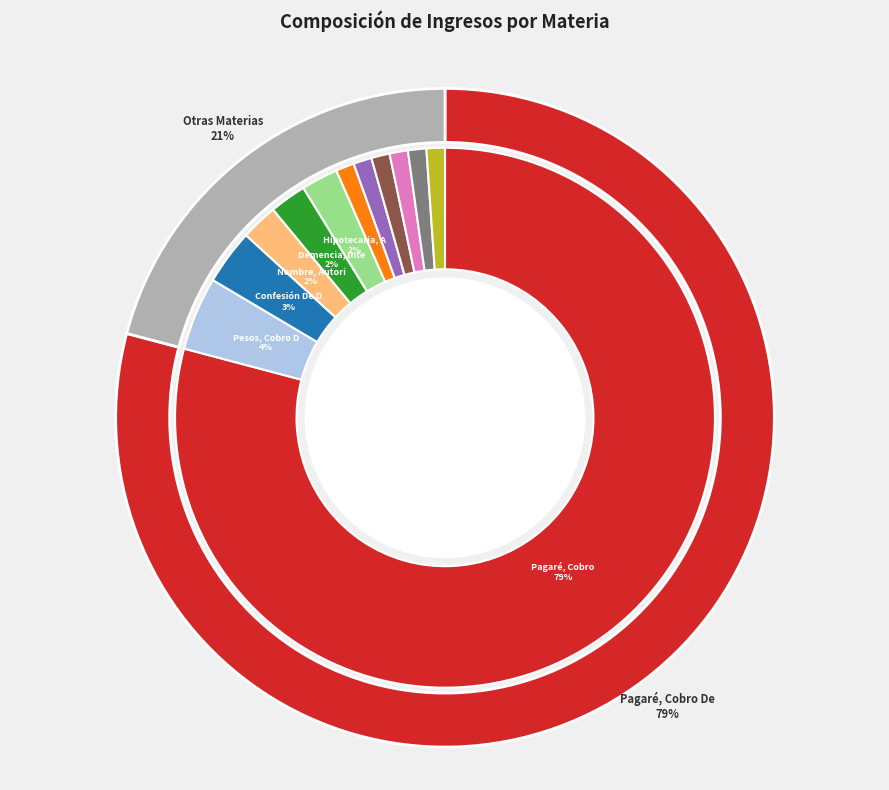

Do Contrato, Cumplimiento De and Reconocimiento Firma, Citación together represent more than half of the pie?

No